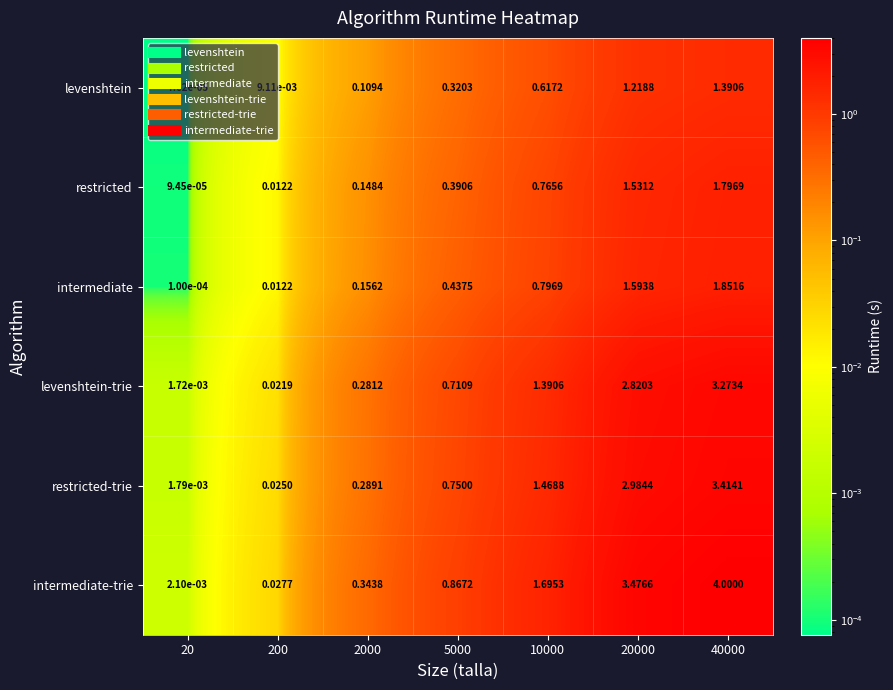

Rank the series at 40000 from highest to lowest value.

intermediate-trie, restricted-trie, levenshtein-trie, intermediate, restricted, levenshtein